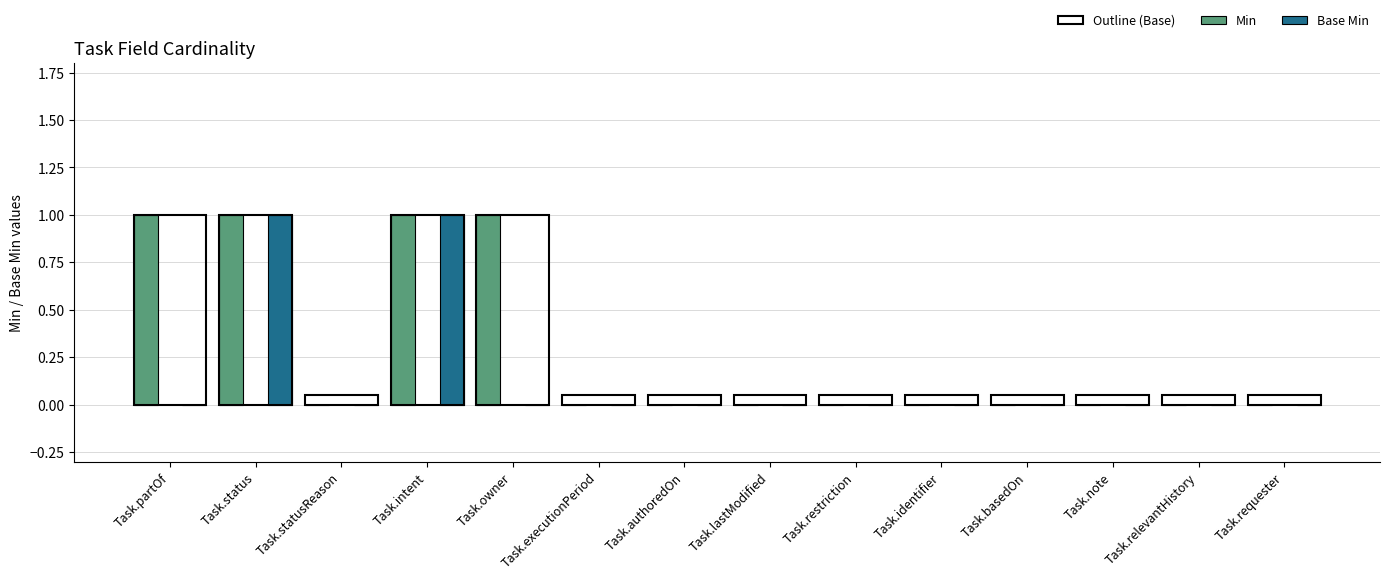

Between Task.partOf and Task.lastModified, which series saw the biggest shift?

Min